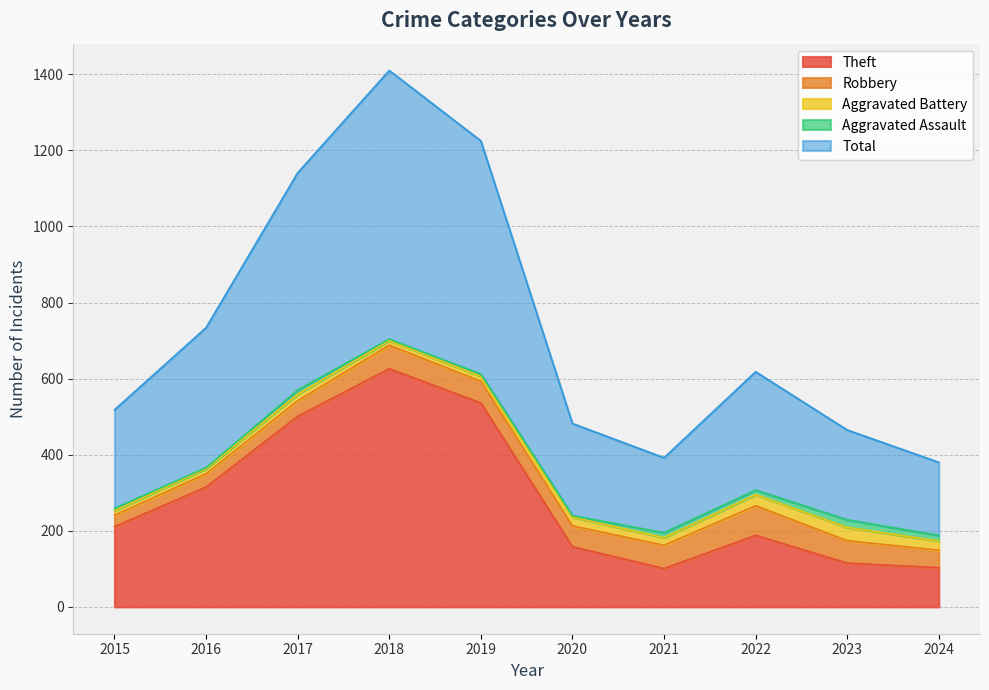

Is the value of Theft at 2023 greater than the value of Robbery at 2018?

Yes